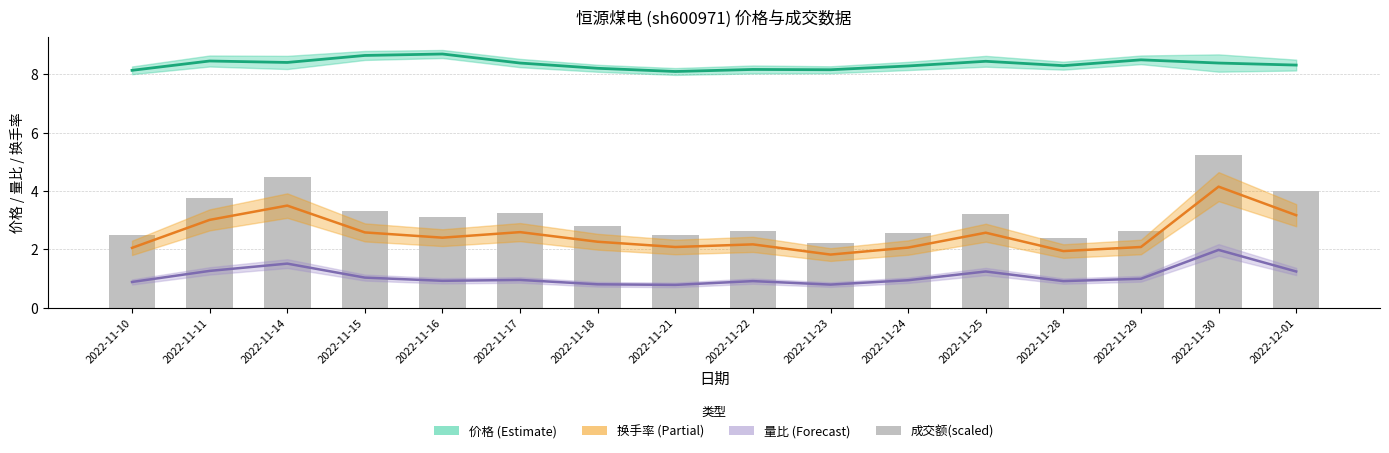

Where does the 换手率 series first go above 2?

2022-11-10